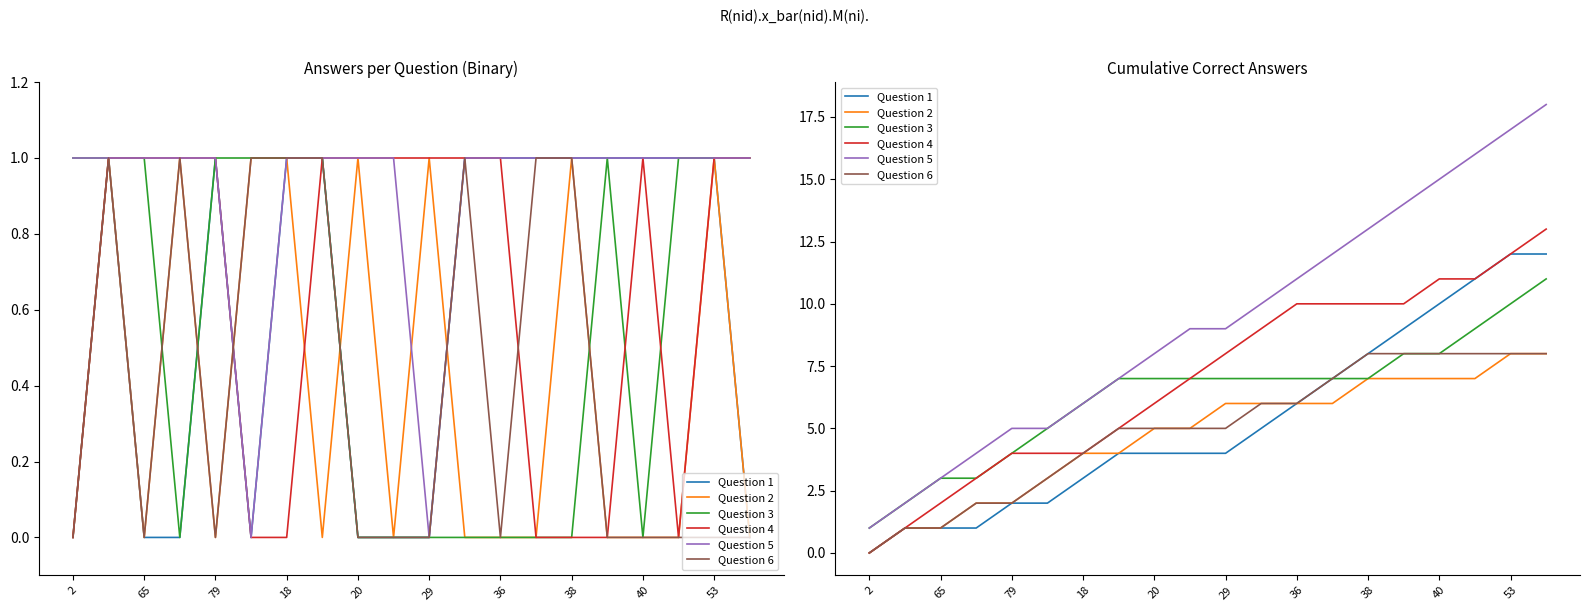

How many lines are shown in the chart?

6